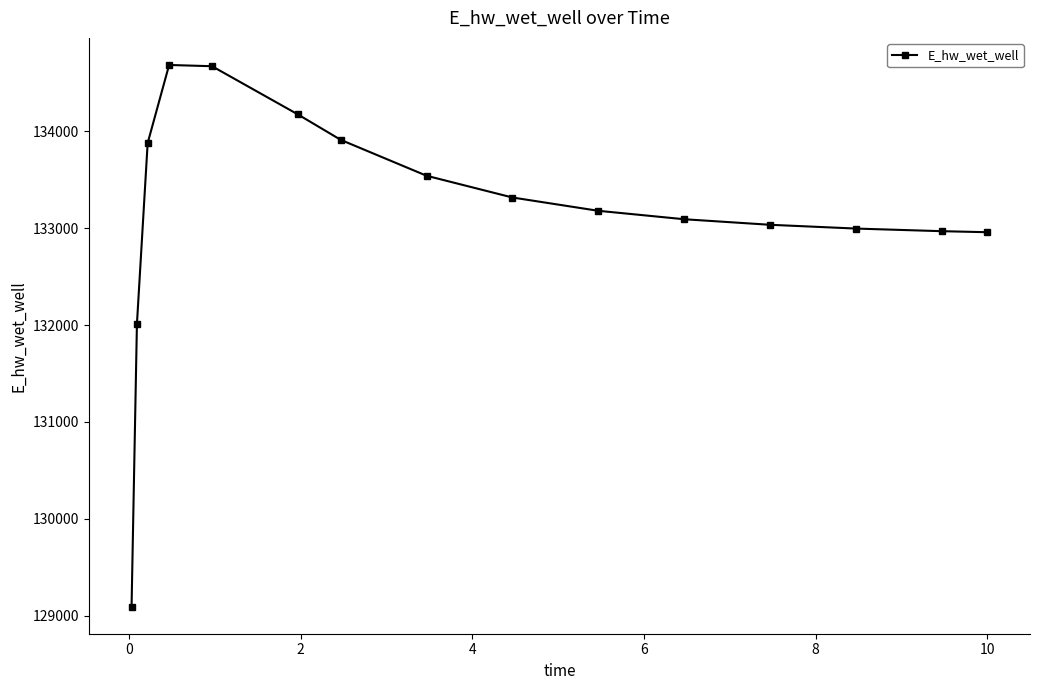

What is the sum of all values?

1997520.8